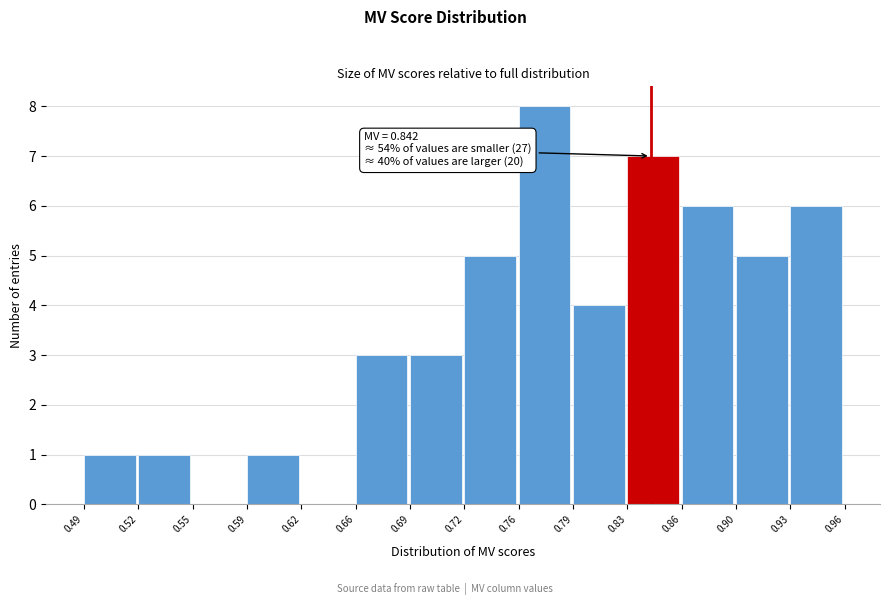

Which range on the x-axis has the tallest bar?

0.76 to 0.79